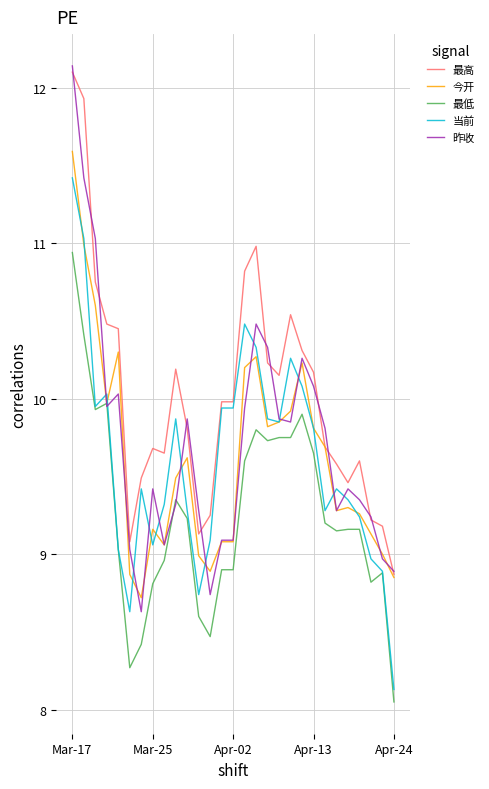

Which series has the largest total across all categories?

最高